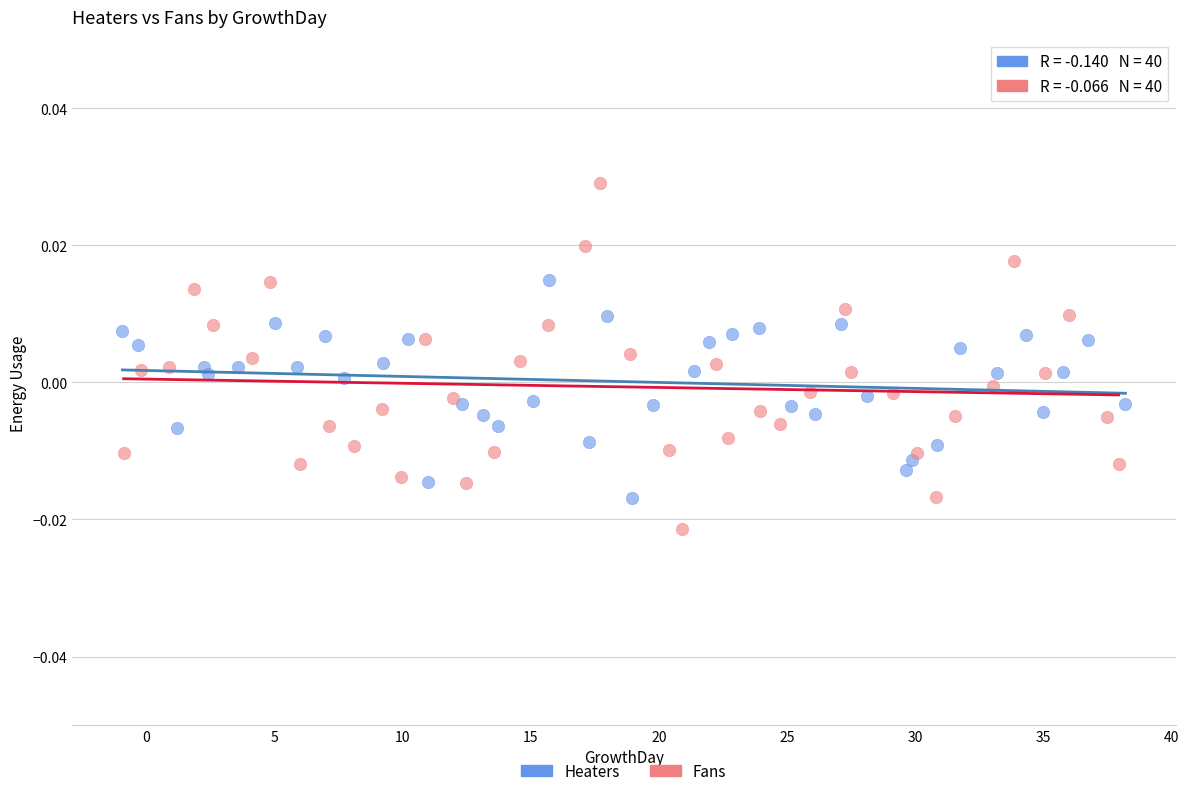

Which series has the widest spread of Y values?

Fans